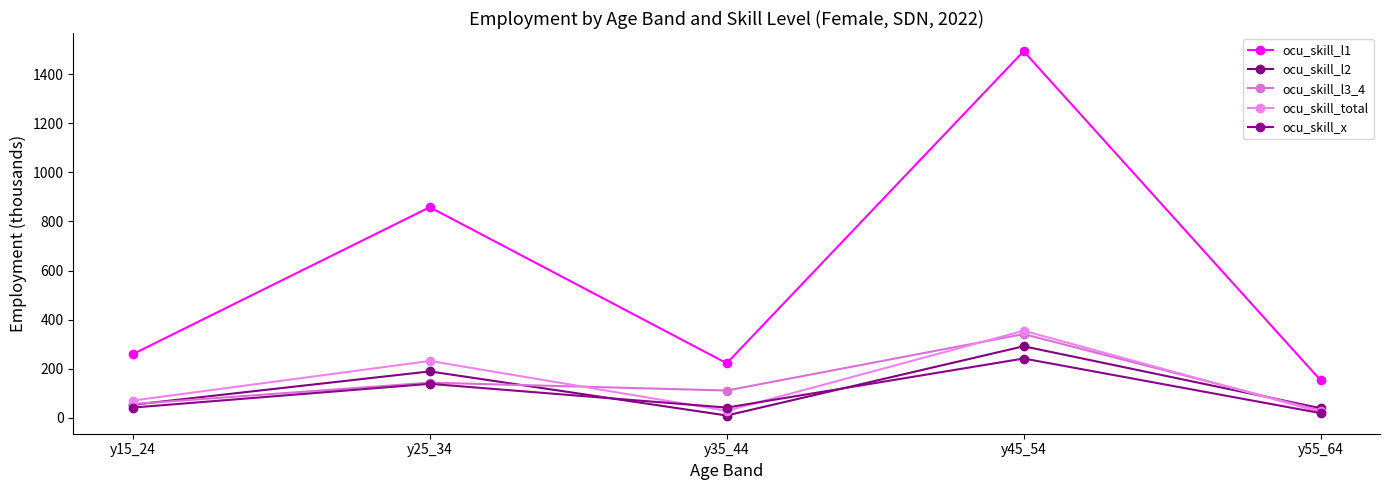

True or false: ocu_skill_l3_4 and ocu_skill_total cross at least once.

True